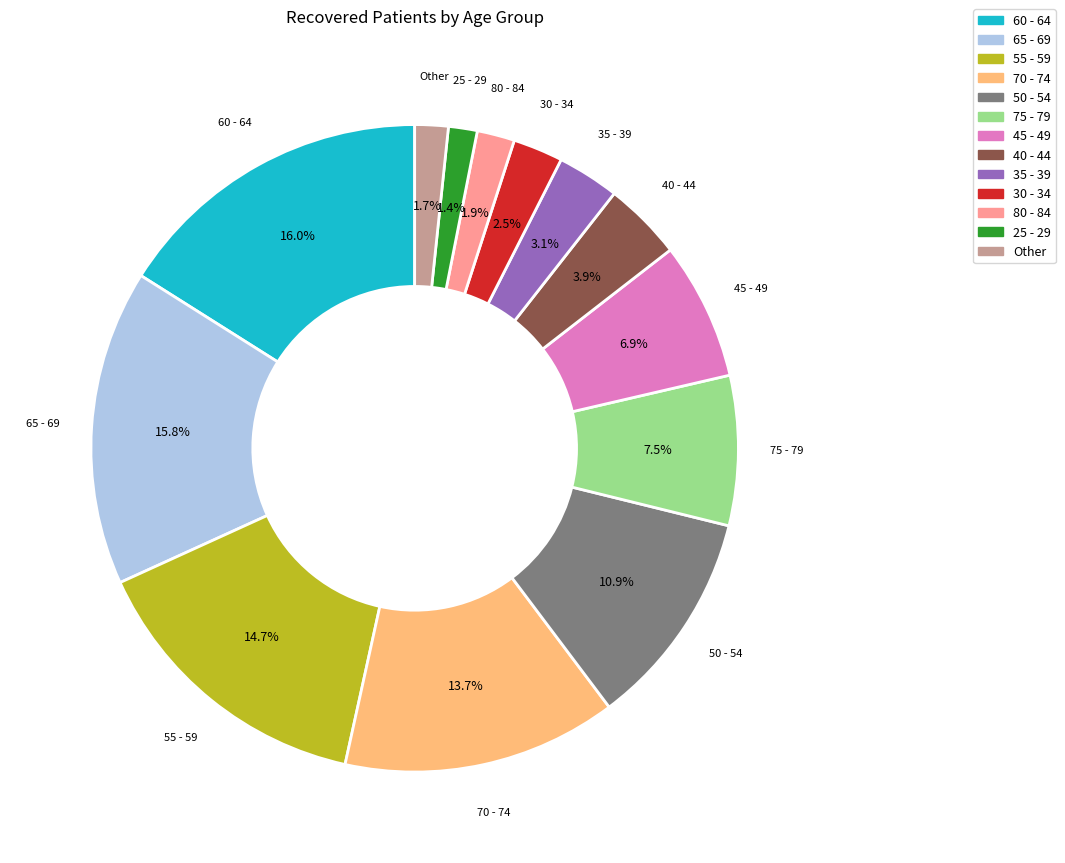

Is there any slice that represents more than half of the pie?

No